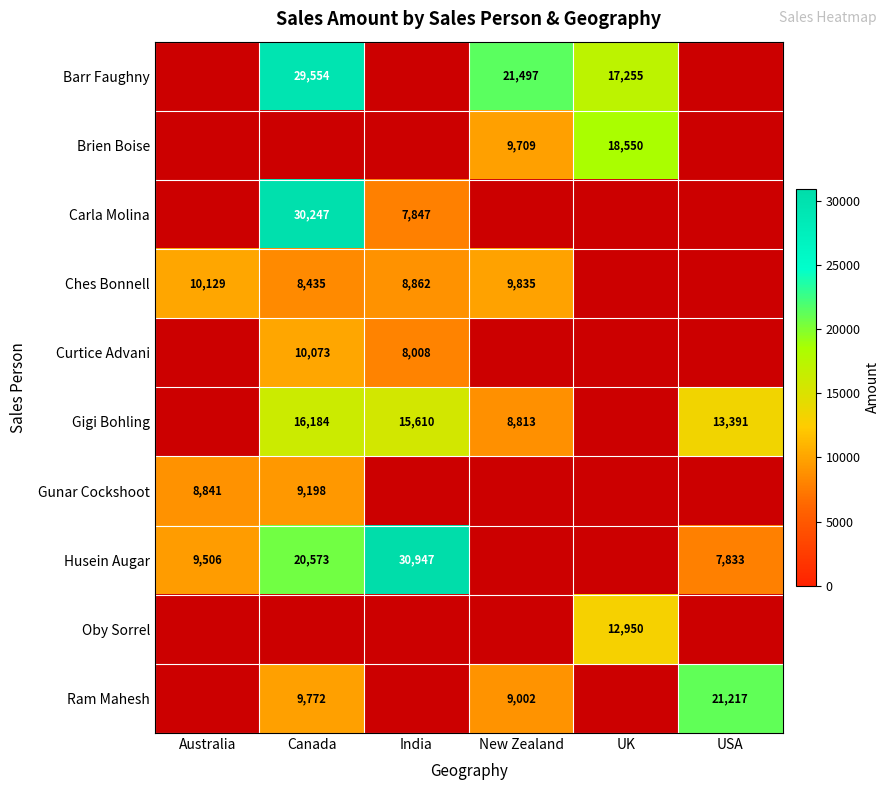

Is it true that Brien Boise equals 16161.2 at New Zealand?

False